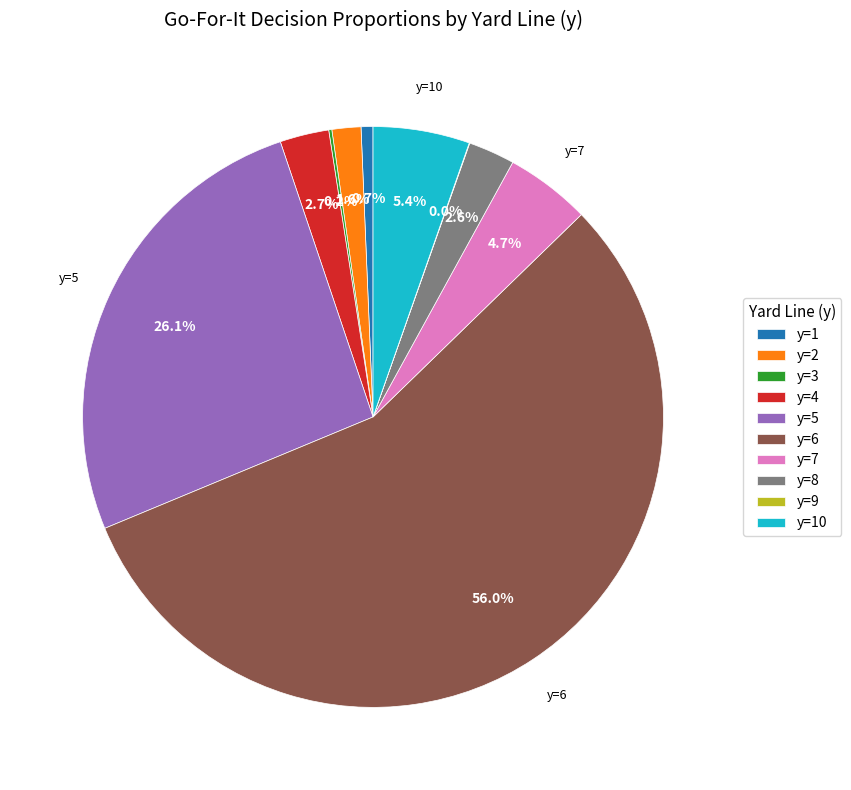

Which slice is the largest?

y=6